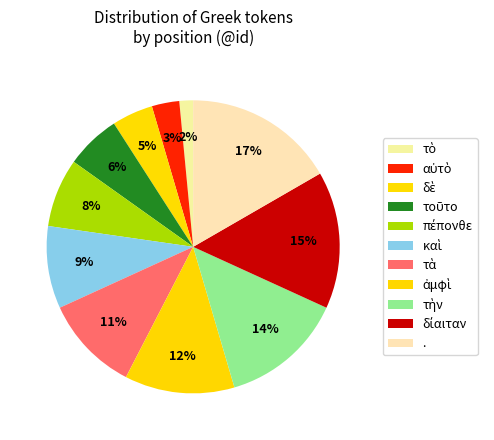

Does τοῦτο represent more than half of the total?

No